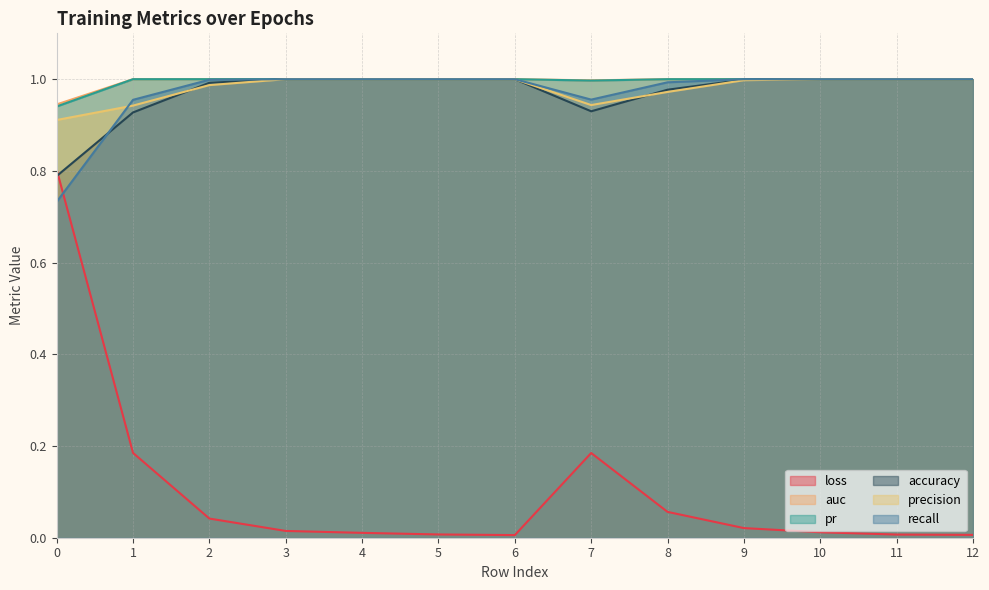

Reading left to right, what are all the values shown in this chart?

loss: 0.8	0.2	0.0	0.0	0.0	0.0	0.0	0.2	0.1	0.0	0.0	0.0	0.0
auc: 0.9	1.0	1.0	1.0	1.0	1.0	1.0	1.0	1.0	1.0	1.0	1.0	1.0
pr: 0.9	1.0	1.0	1.0	1.0	1.0	1.0	1.0	1.0	1.0	1.0	1.0	1.0
accuracy: 0.8	0.9	1.0	1.0	1.0	1.0	1.0	0.9	1.0	1.0	1.0	1.0	1.0
precision: 0.9	0.9	1.0	1.0	1.0	1.0	1.0	0.9	1.0	1.0	1.0	1.0	1.0
recall: 0.7	1.0	1.0	1.0	1.0	1.0	1.0	1.0	1.0	1.0	1.0	1.0	1.0